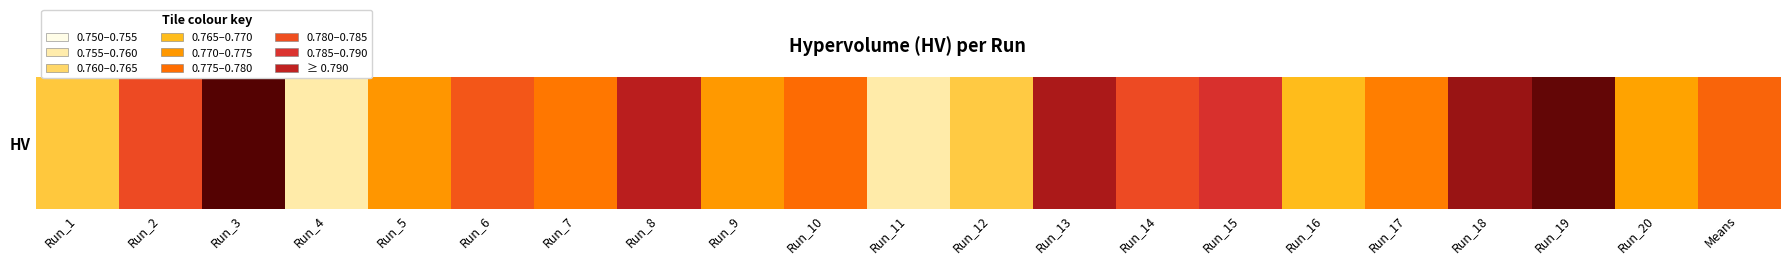

Rank the categories by value from lowest to highest.

Run_11, Run_4, Run_12, Run_1, Run_16, Run_20, Run_9, Run_5, Run_17, Run_7, Run_10, Means, Run_6, Run_2, Run_14, Run_15, Run_8, Run_13, Run_18, Run_19, Run_3